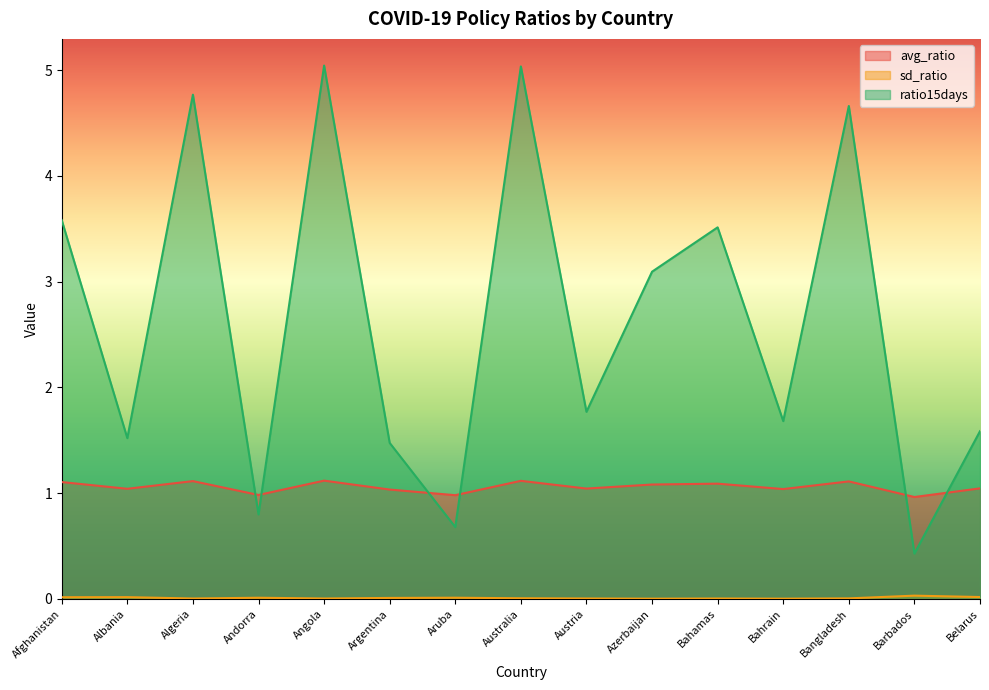

What is the maximum value shown in the chart?

5.0